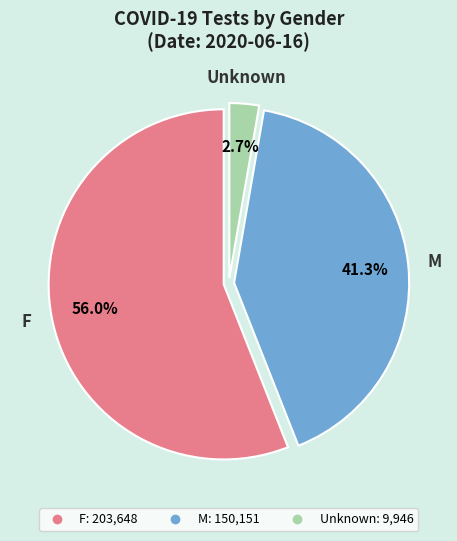

Rank the categories by value from lowest to highest.

Unknown, M, F